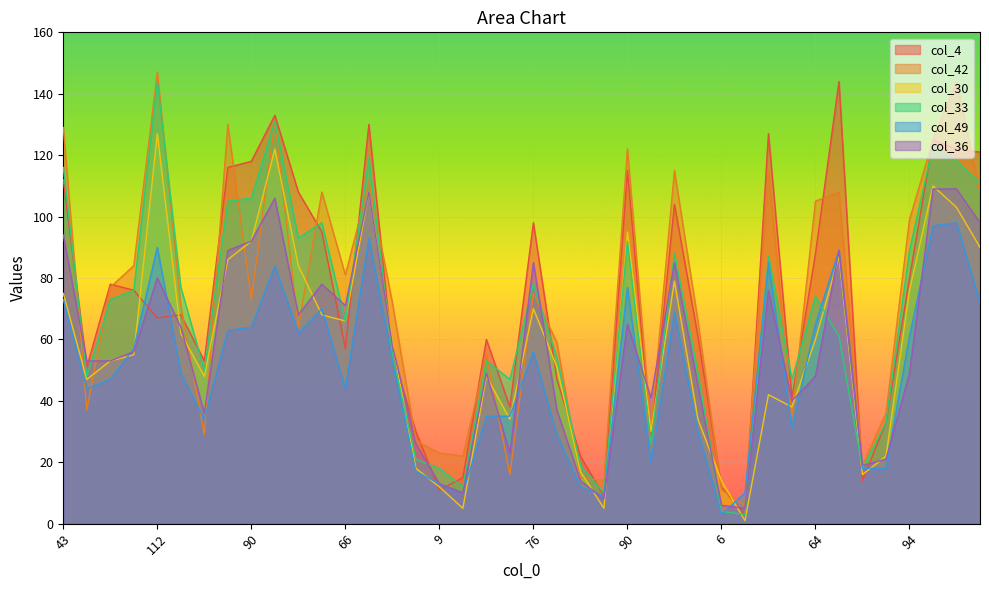

Reading right to left, list all the values displayed in this chart.

col_4: 121	122	125	80	33	14	144	88	41	127	3	12	61	104	28	115	9	22	47	98	38	60	15	11	30	55	130	57	95	108	133	118	116	53	68	67	76	78	51	112
col_42: 108	144	125	99	36	19	108	105	35	115	6	11	66	115	31	122	14	15	59	75	16	55	22	23	27	72	111	81	108	64	131	73	130	29	71	147	84	77	37	129
col_30: 90	103	110	76	22	16	87	60	38	42	1	14	34	79	30	95	5	17	51	70	34	48	5	12	18	59	108	66	68	84	122	92	86	48	62	127	55	53	47	75
col_33: 111	118	123	89	33	18	61	74	47	87	3	4	49	88	26	92	10	19	54	78	47	53	12	18	21	55	119	66	98	93	131	106	105	50	77	144	76	73	48	116
col_49: 72	98	97	61	18	18	89	65	31	85	10	3	30	69	20	77	9	12	29	56	35	35	10	13	17	53	93	44	70	62	84	64	63	34	49	90	57	47	44	73
col_36: 98	109	109	49	21	19	89	48	40	76	5	6	45	85	41	65	8	14	37	85	23	49	10	13	26	58	108	71	78	68	106	92	89	36	64	80	56	53	53	94